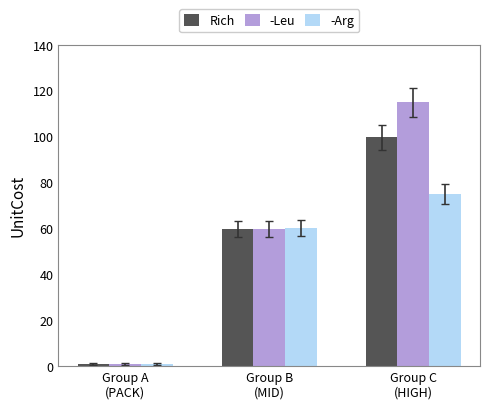

How many bars are there in each group?

3